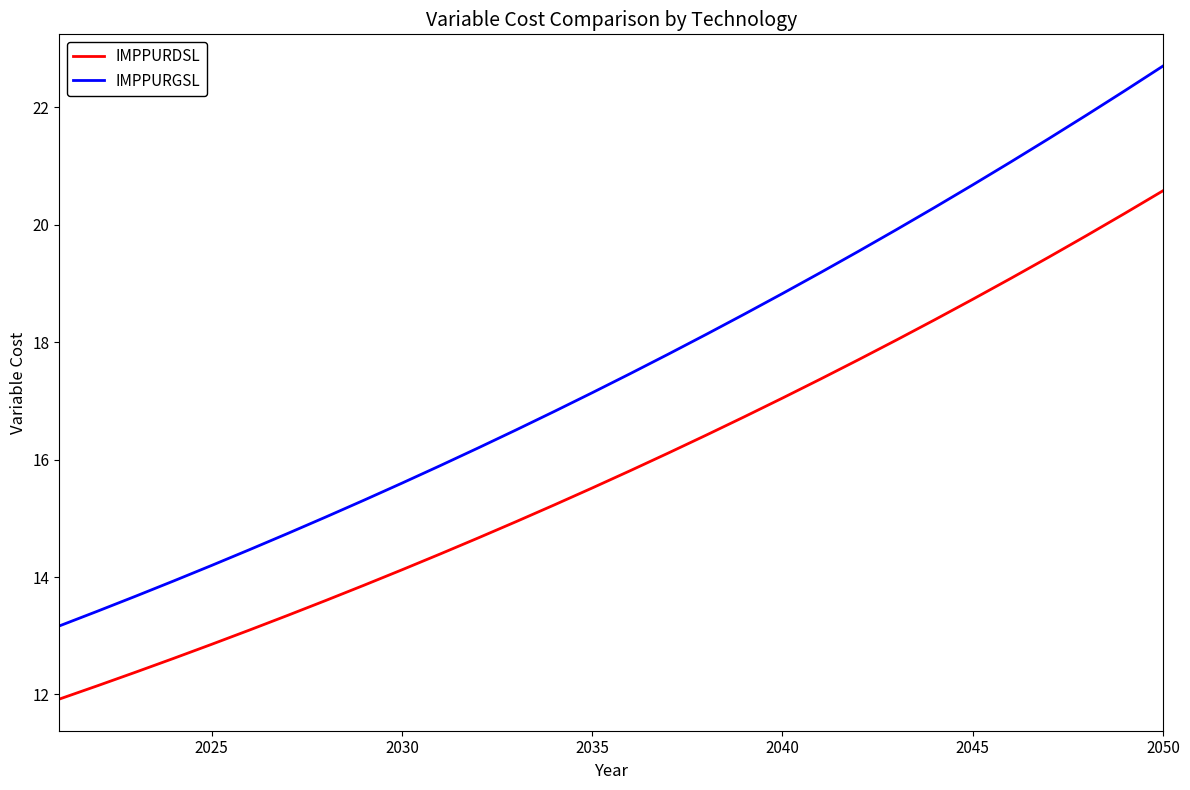

What is the difference between the maximum and minimum values in the IMPPURDSL series?

8.7